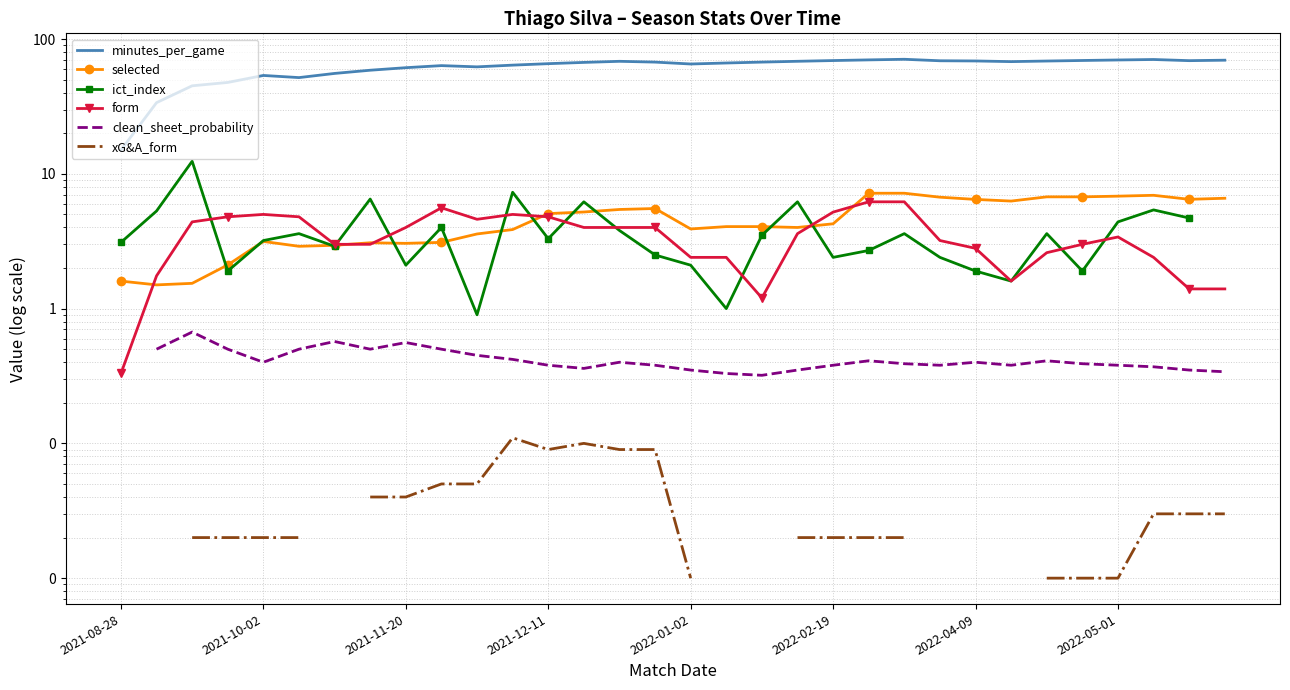

In xG&A_form, how many points are higher than both neighbors (excluding endpoints)?

2